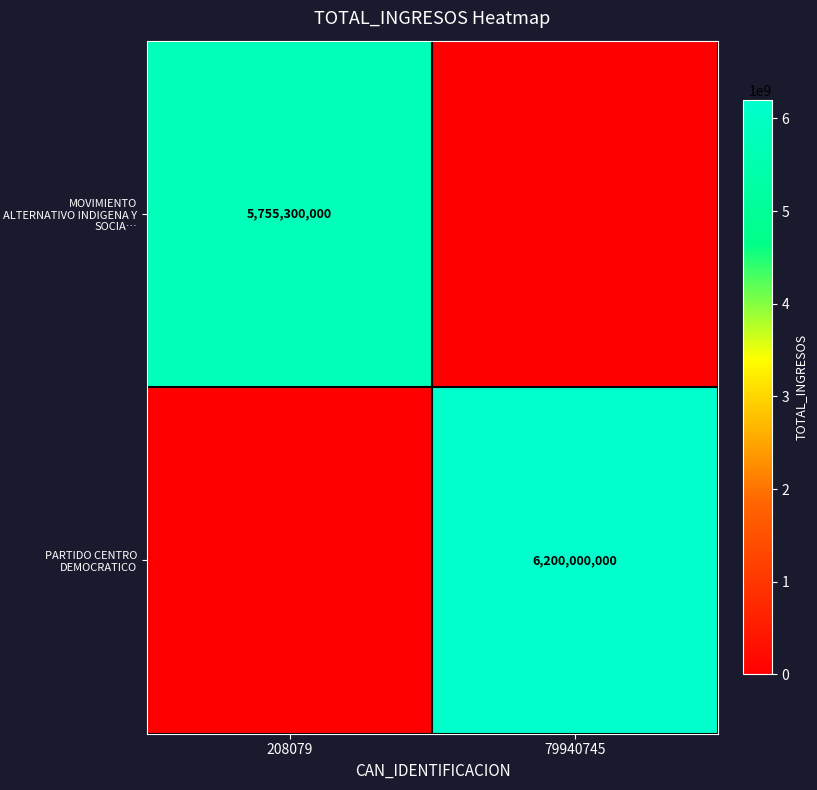

The value of PARTIDO CENTRO DEMOCRATICO at 79940745 is 11033965738. True or false?

False